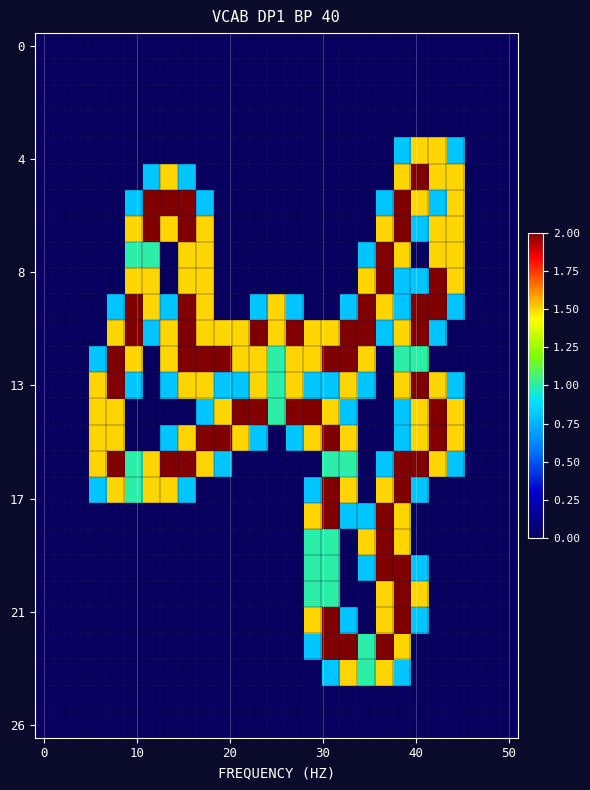

Which category has the highest value across all series?

21